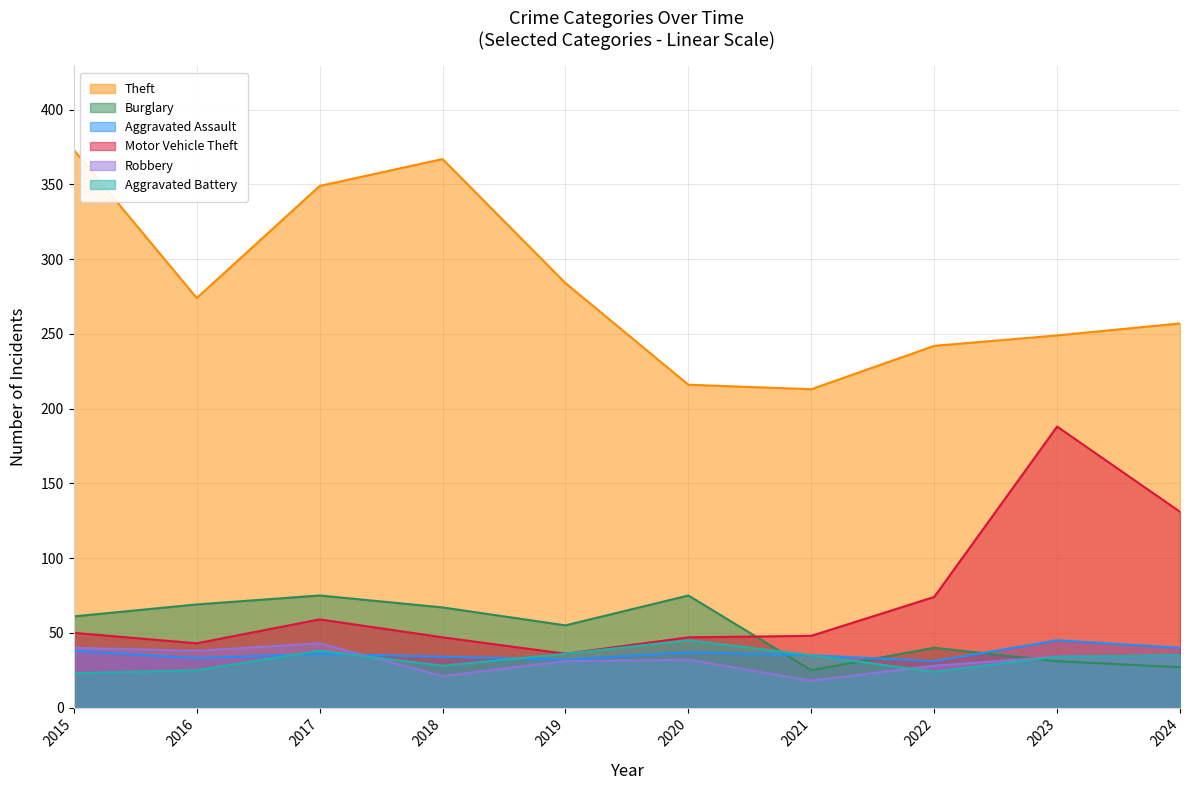

Which series has the largest range (max minus min)?

Theft